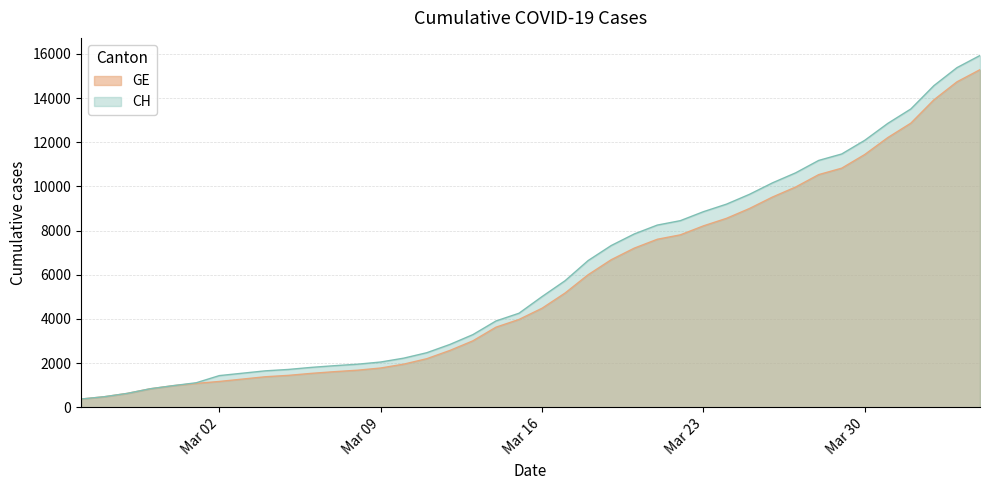

The GE series shows 1392 at Mar 30. True or false?

False